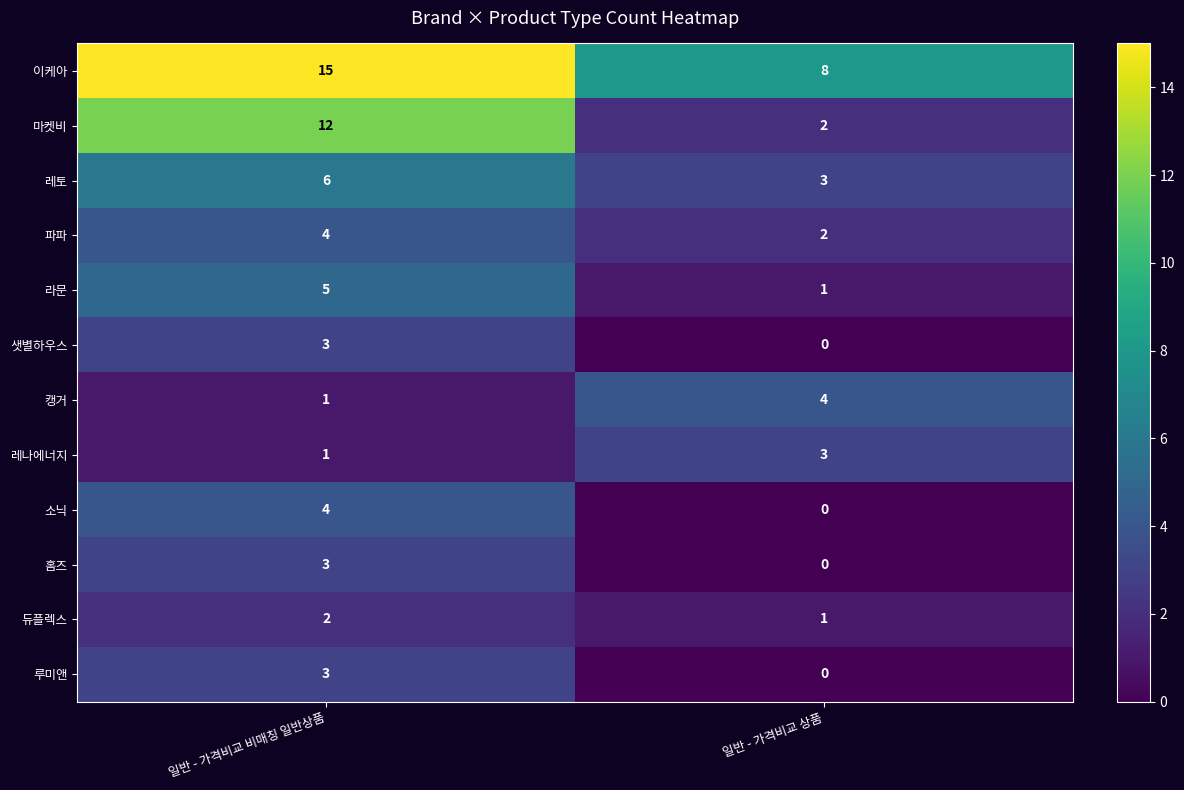

At which category does the chart reach its minimum across all series?

일반 - 가격비교 상품